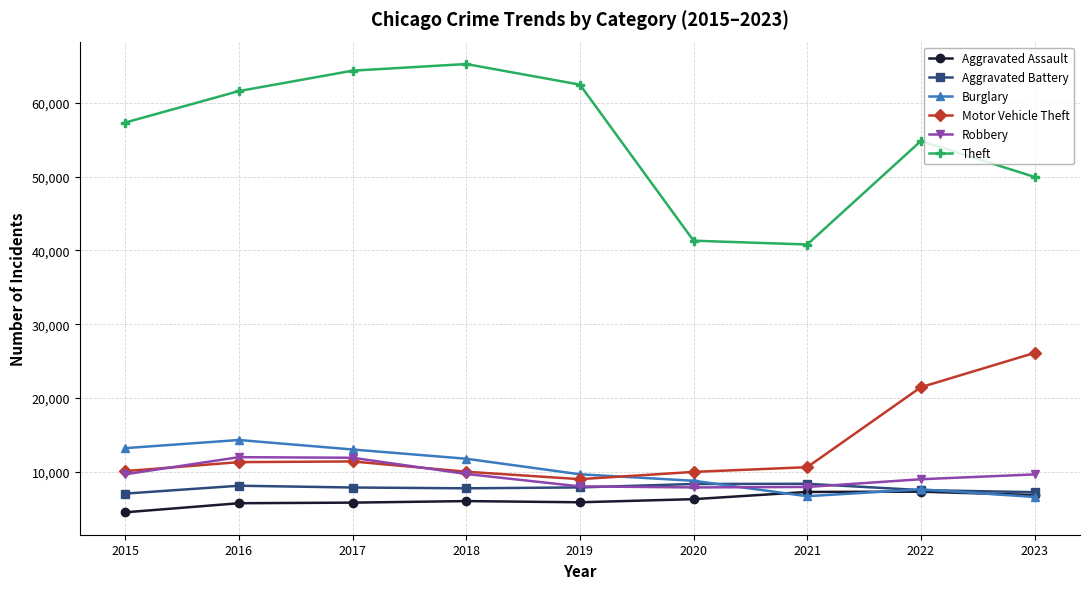

The Burglary series shows 7595 at 2022. True or false?

True